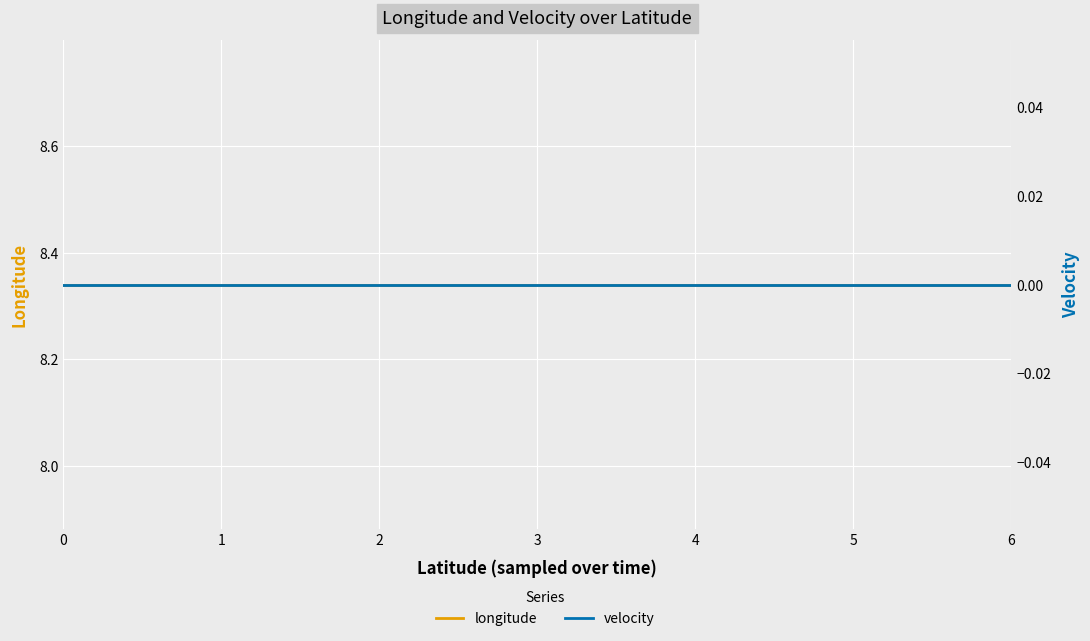

True or false: longitude has more than 2 interior local peaks.

False